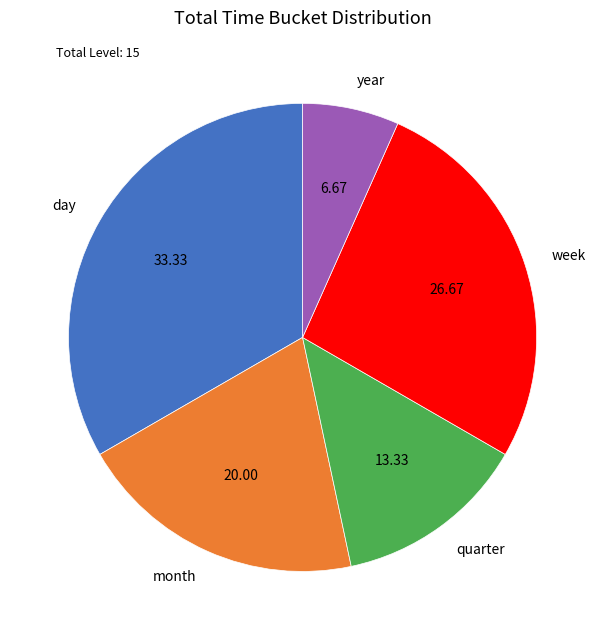

Is quarter the majority of the pie?

No